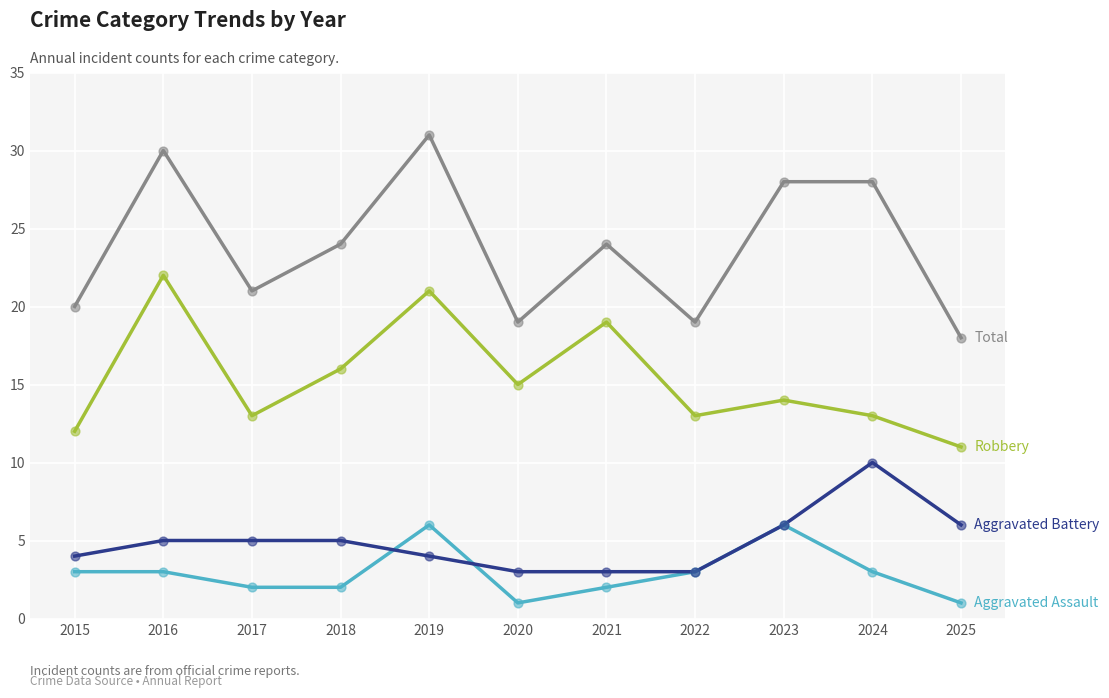

What is the total value across all series at 2025?

36